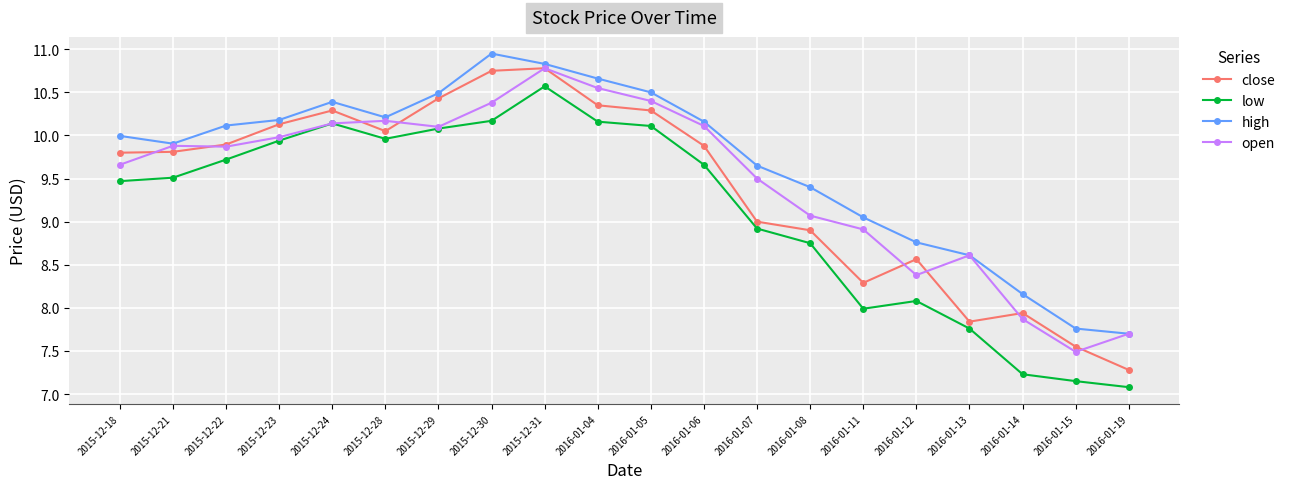

What is the approximate value of high at 2015-12-18?

10.0